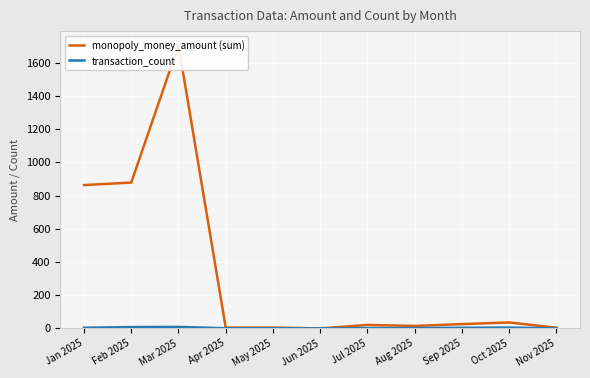

Which series has the largest range (max minus min)?

monopoly_money_amount (sum)